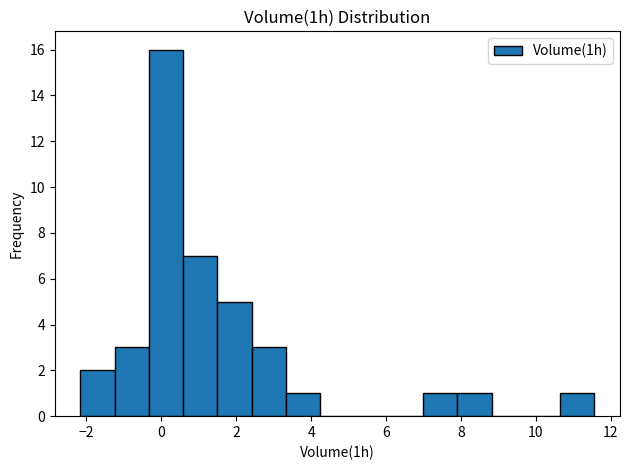

Reading left to right, transcribe this chart: for each bar, give the range it covers on the x-axis and its height. Neither the bar edges nor the heights are printed on the chart, so give them approximately, as read against the axes.

-2.2 to -1.2: 2
-1.2 to -0.4: 3
-0.4 to 0.6: 16
0.6 to 1.4: 7
1.4 to 2.4: 5
2.4 to 3.4: 3
3.4 to 4.2: 1
4.2 to 5.2: 0
5.2 to 6.0: 0
6.0 to 7.0: 0
7.0 to 8.0: 1
8.0 to 8.8: 1
8.8 to 9.8: 0
9.8 to 10.6: 0
10.6 to 11.6: 1